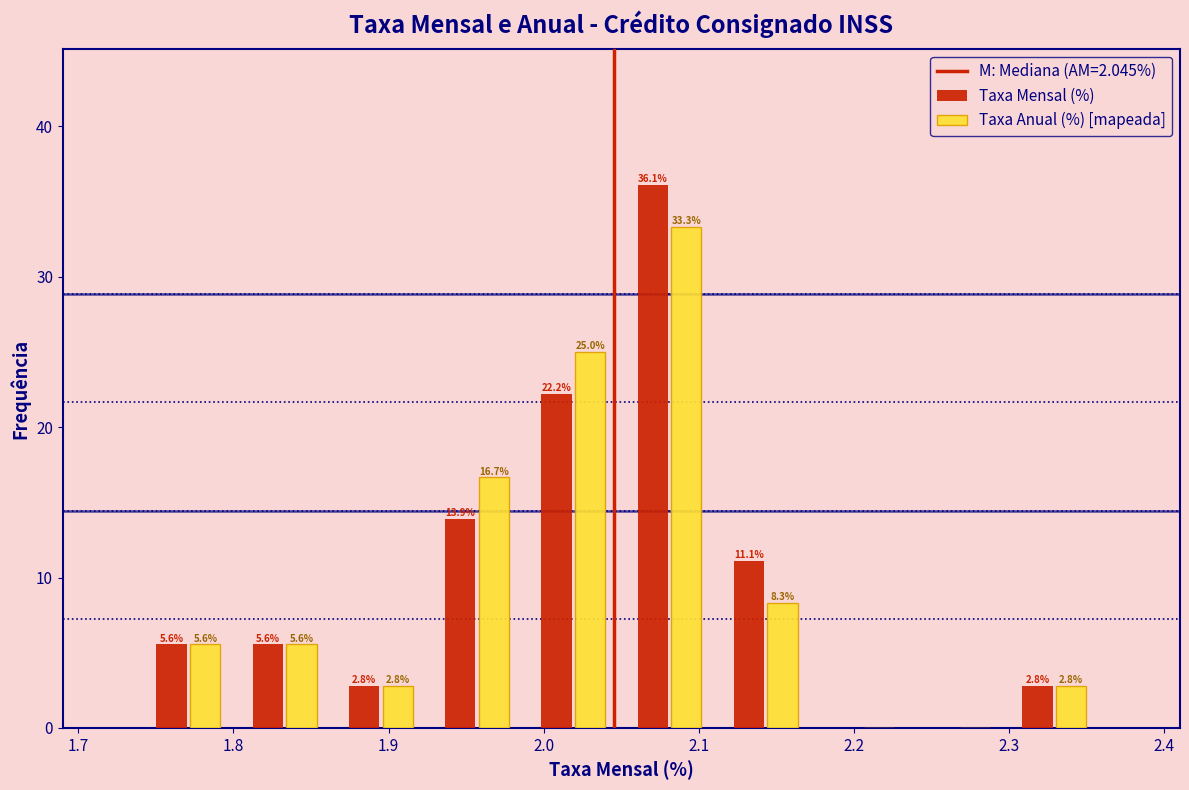

In the Taxa Anual (%) [mapeada] series, which range on the x-axis has the tallest bar?

2.050 to 2.112